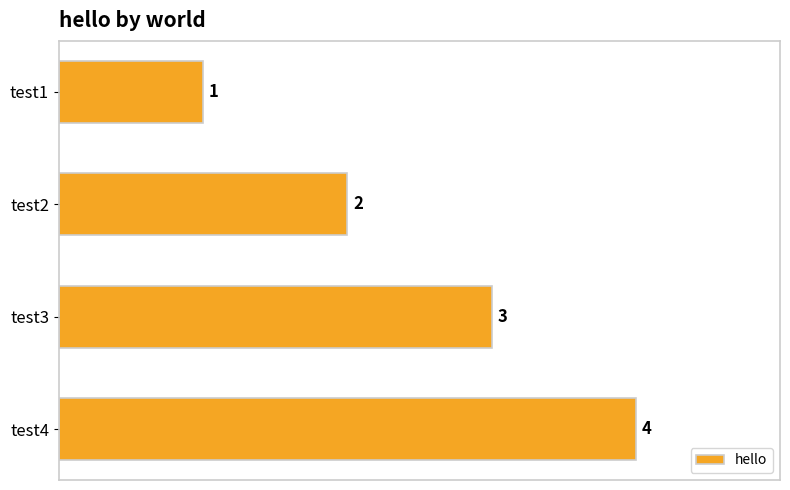

The chart shows a value of 4 at test4. True or false?

True